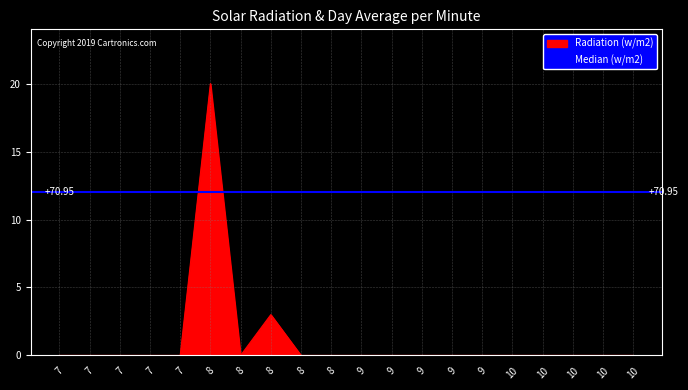

Is it true that the value at 8 is -13?

False